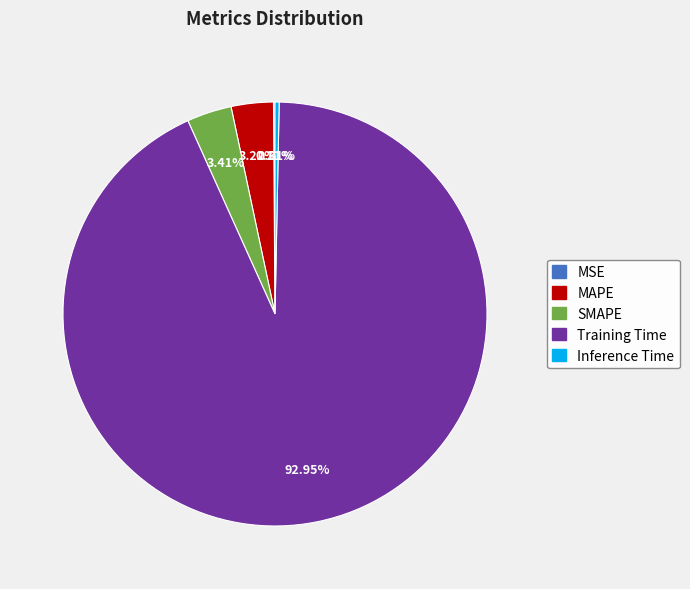

Is the sum of MAPE and Training Time greater than half?

Yes